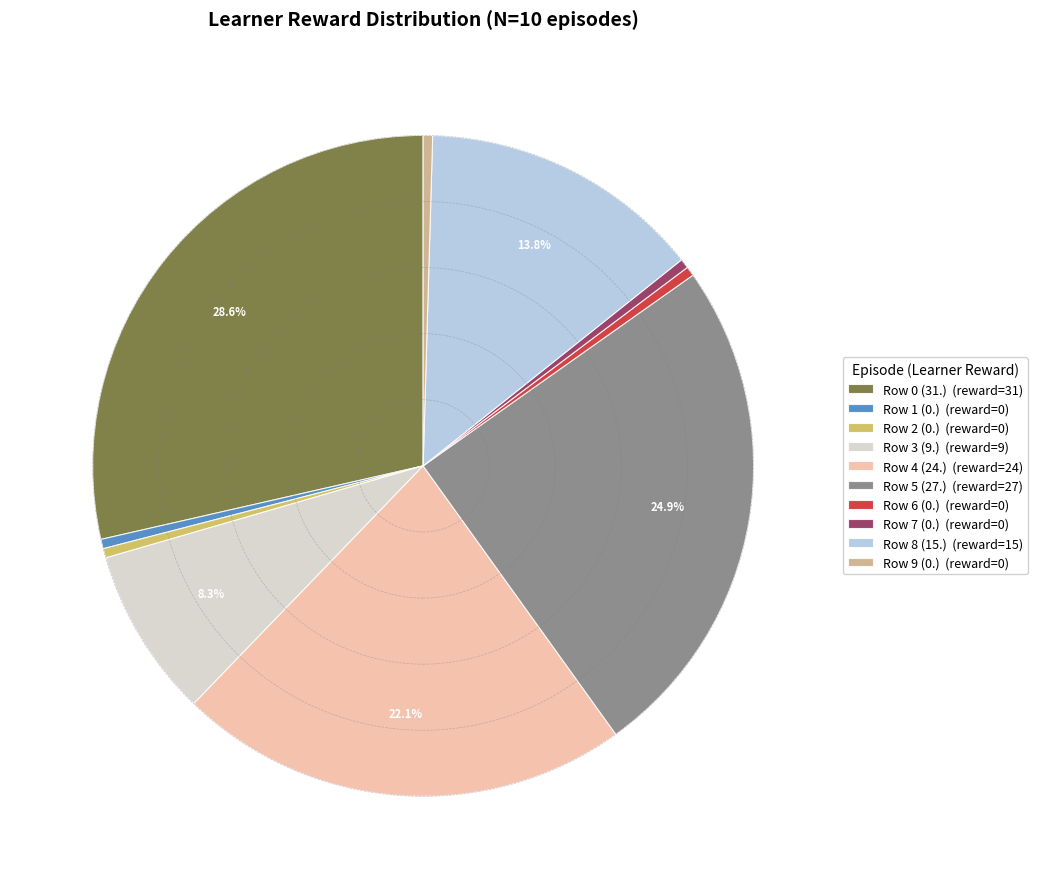

Do Row 4 (24.) (reward=24) and Row 7 (0.) (reward=0) together represent more than half of the pie?

No